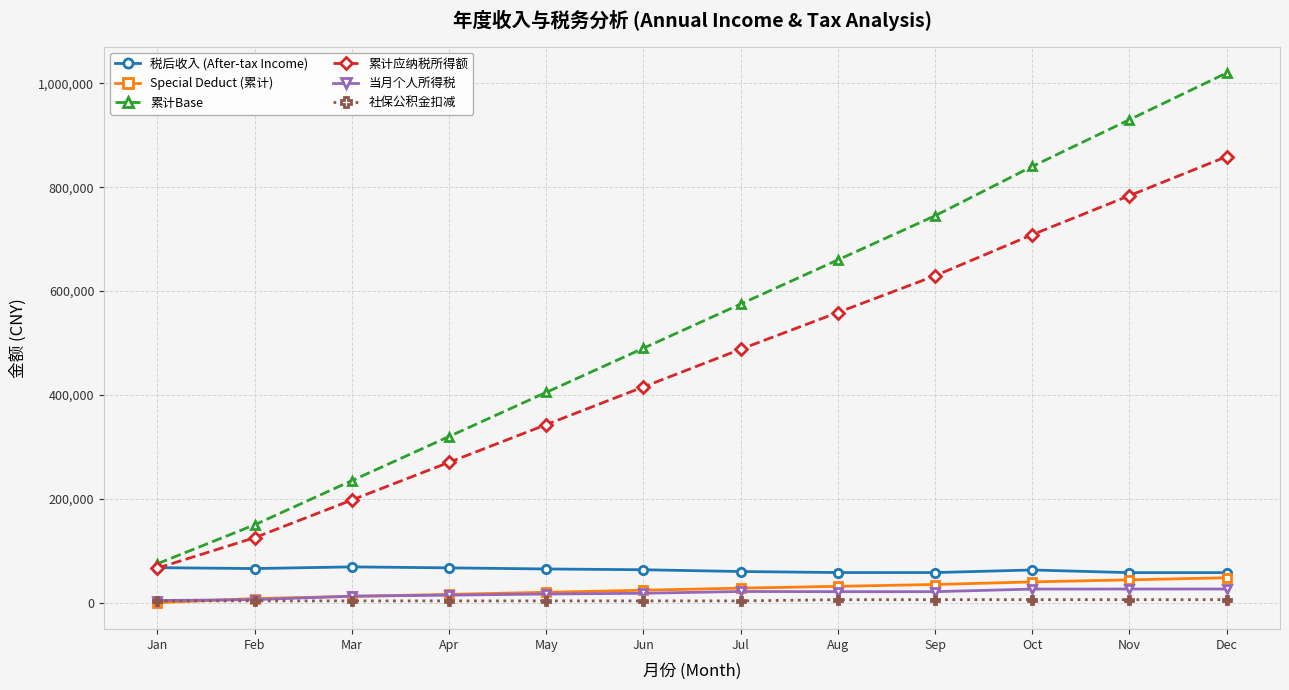

Between Jan and Mar, which series saw the biggest shift?

累计Base